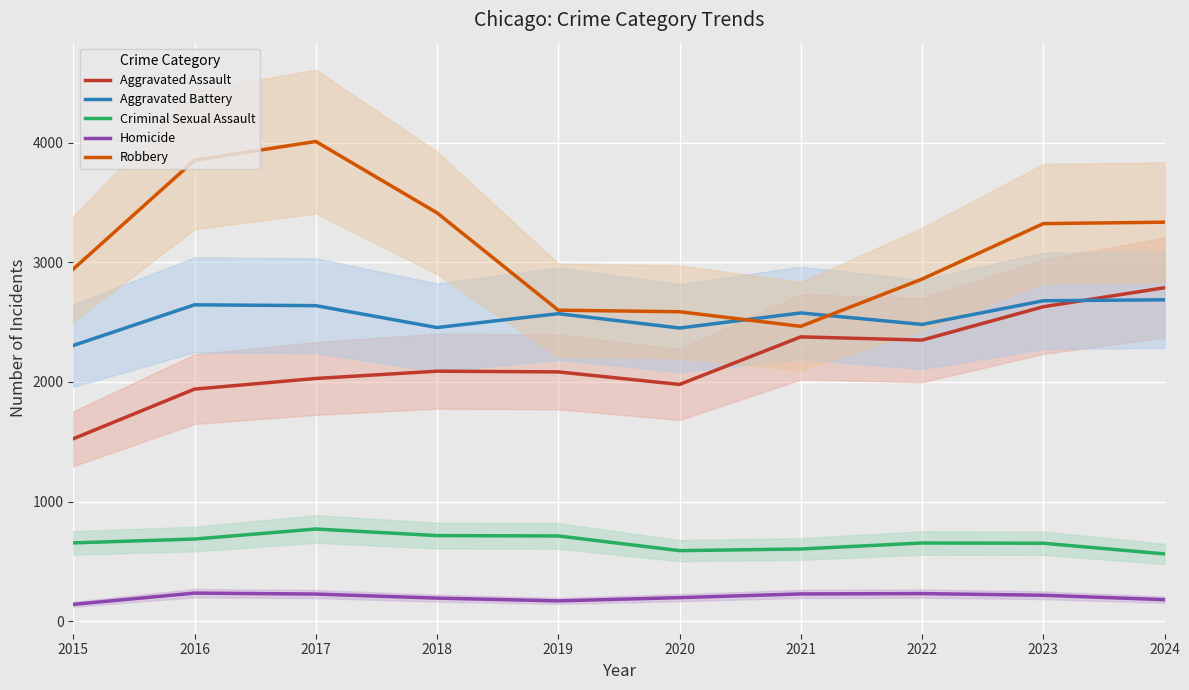

What is the value of the Homicide point at the 7th from the left?

227